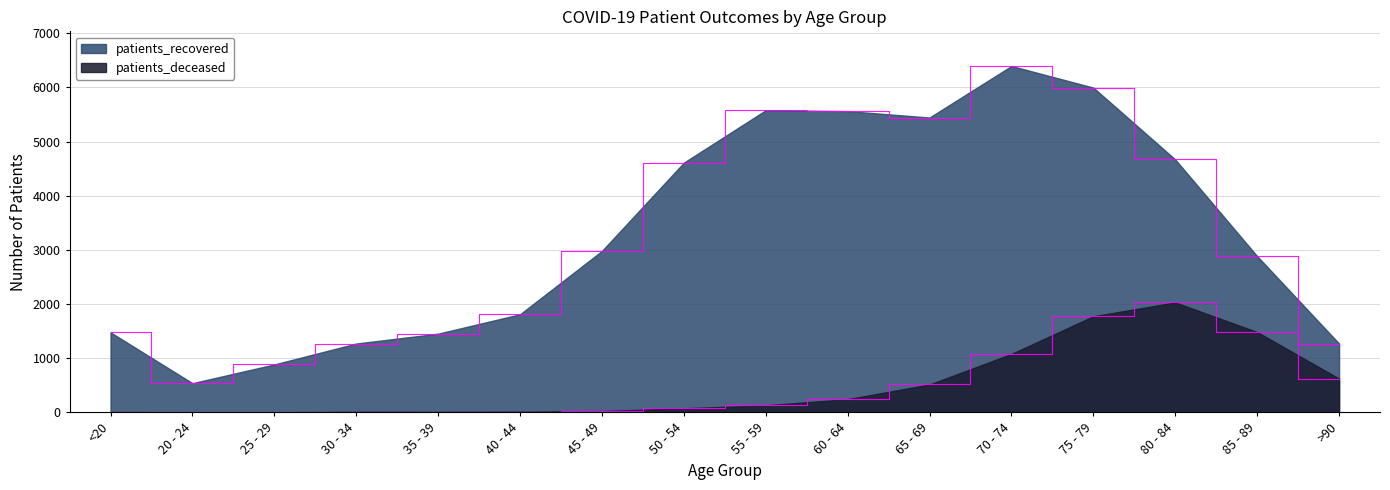

What is the label of the 8th point from the right?

55 - 59